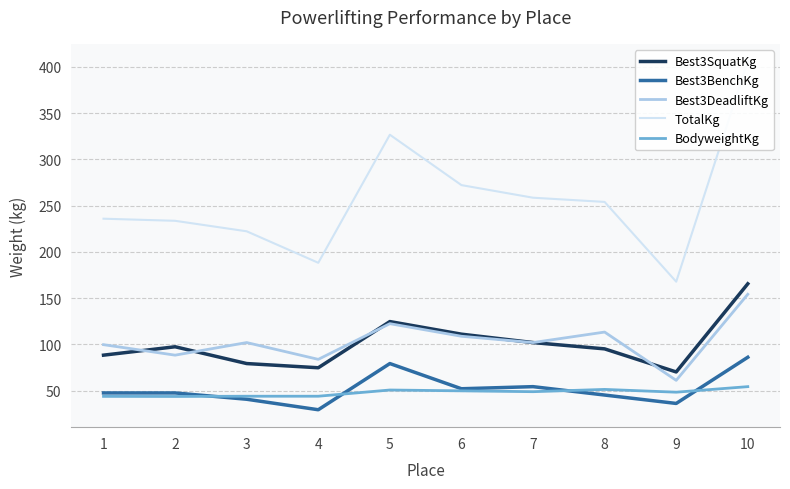

In TotalKg, how many points are higher than both neighbors (excluding endpoints)?

1